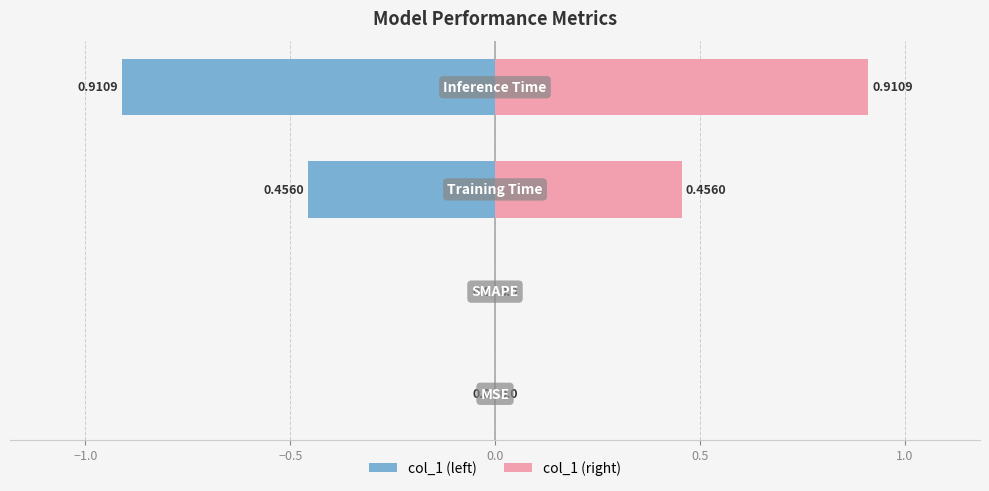

The value of col_1 (right) at −1.5 is 0.0. True or false?

True